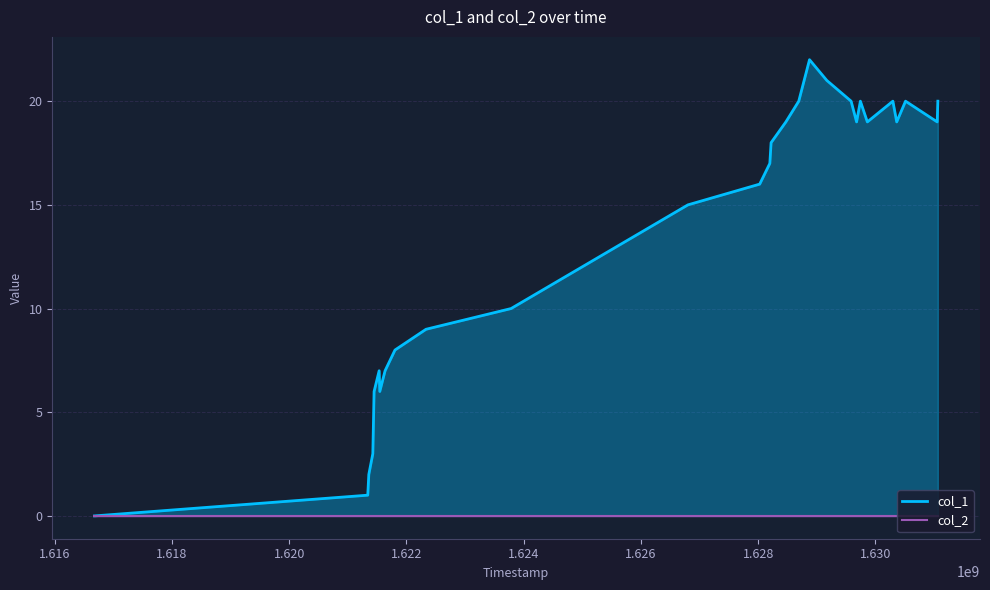

Which series has the widest spread of values?

col_1